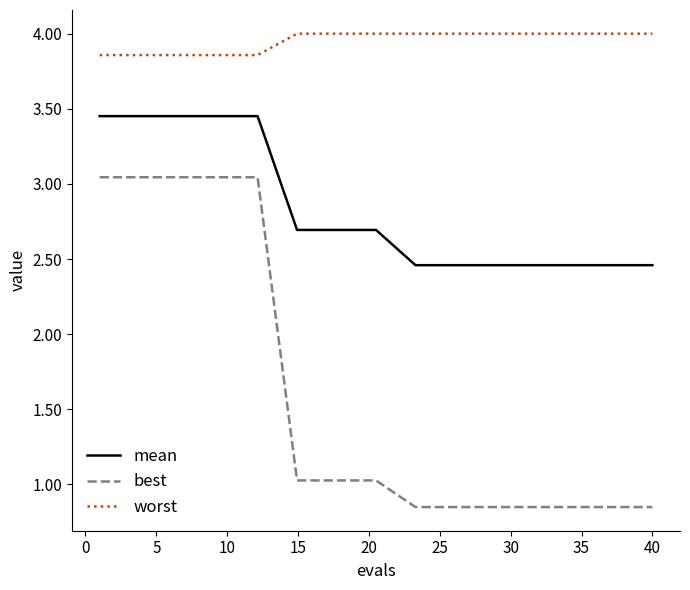

List the series in order of their overall mean, highest first.

worst, mean, best